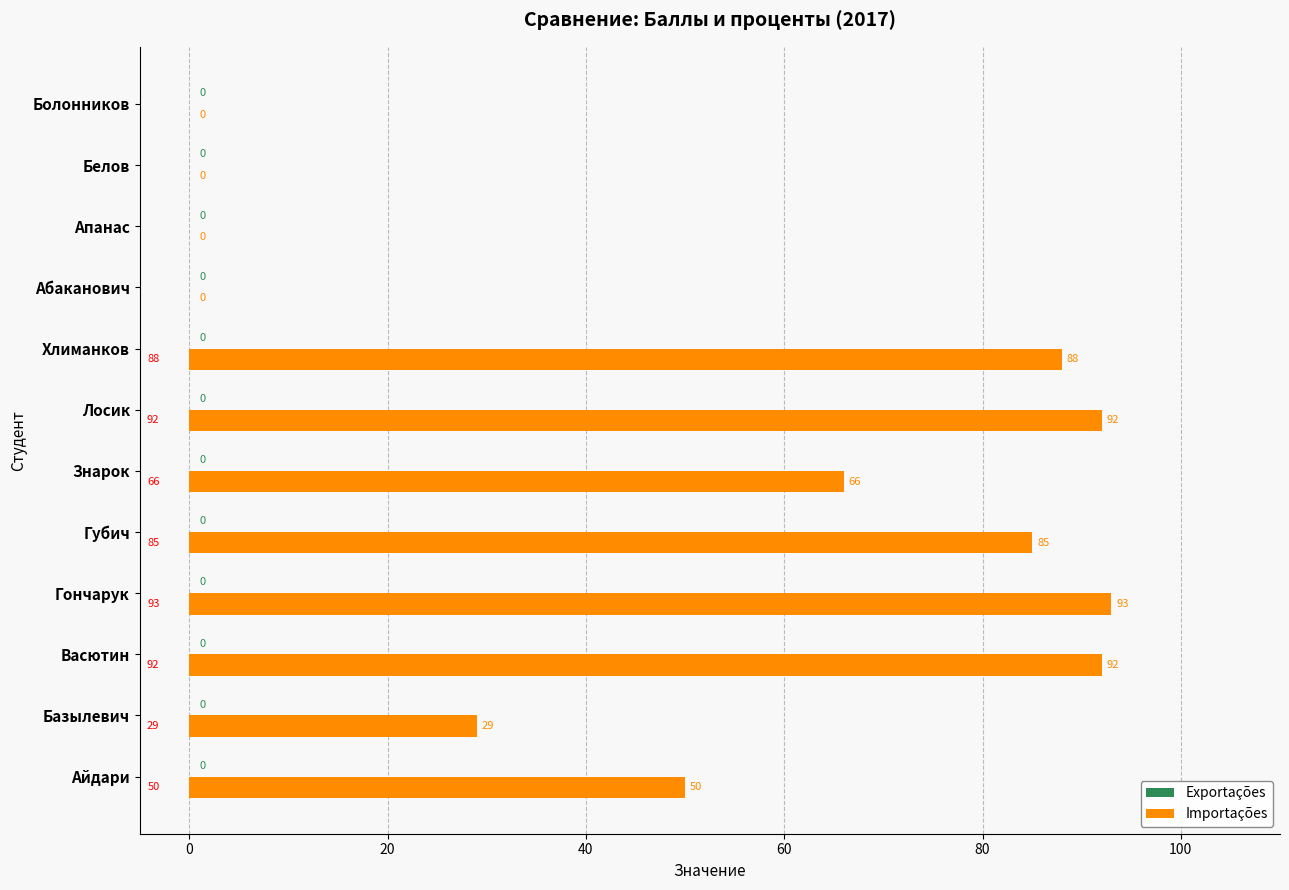

Read the value at Губич.

85